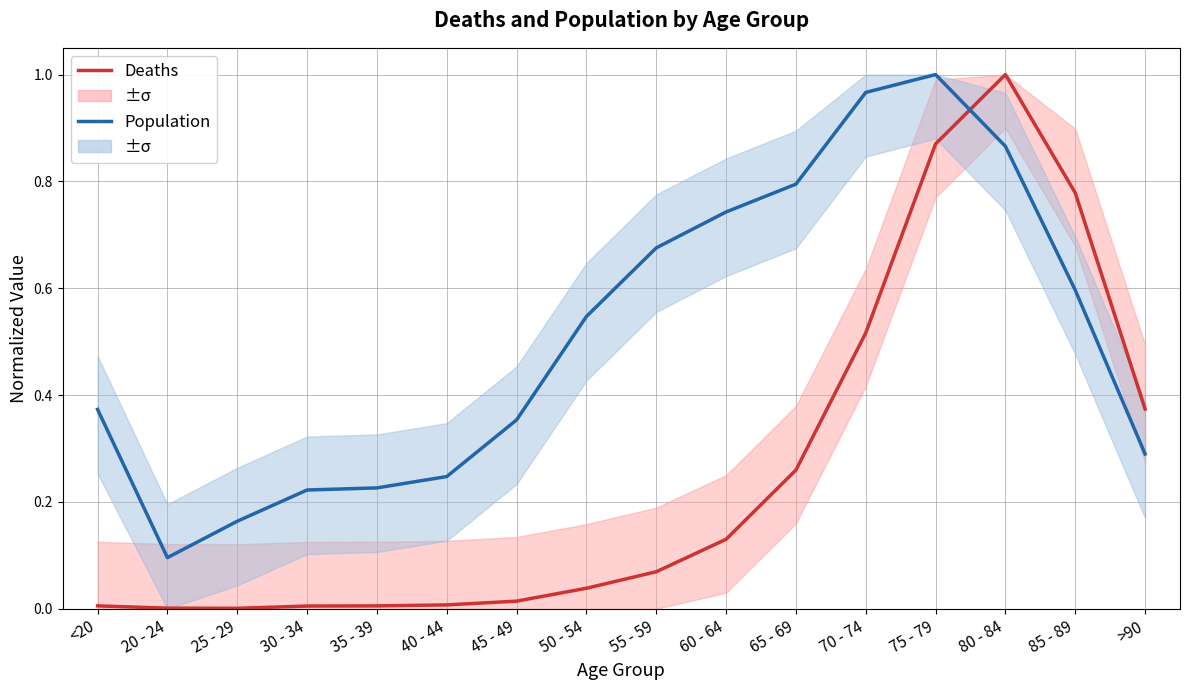

Is it true that Deaths equals 0.4 at >90?

True